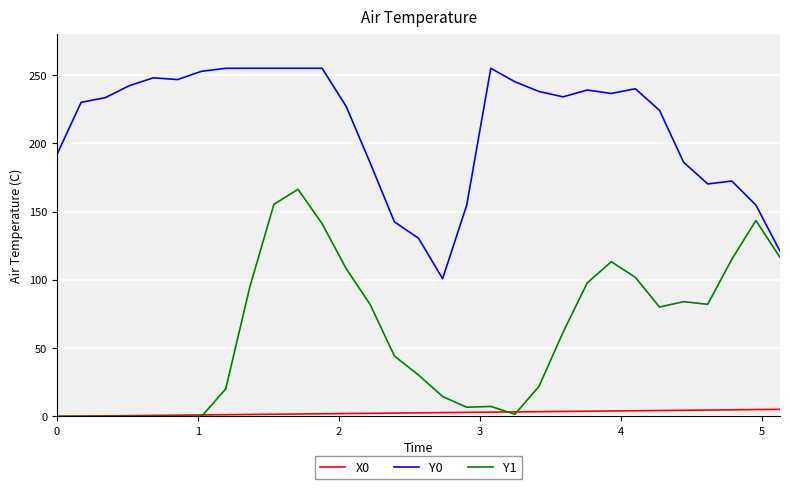

Which series has the largest range (max minus min)?

Y1